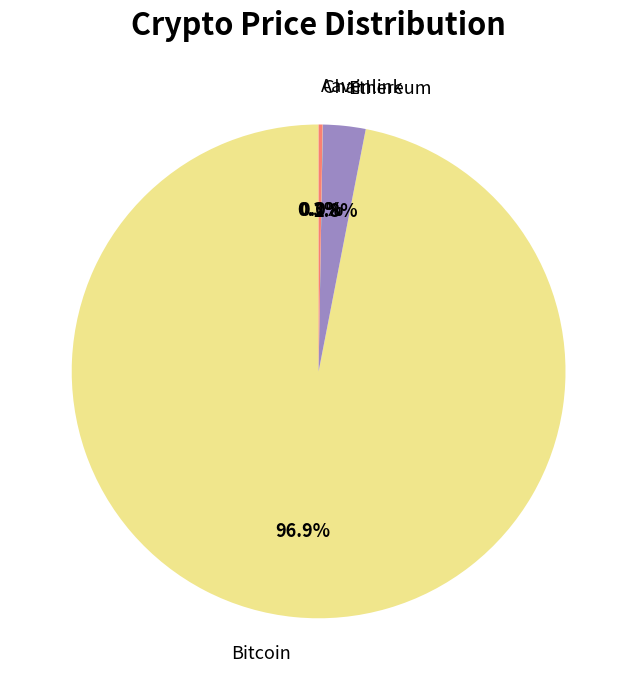

What is the largest slice in the pie chart?

Bitcoin